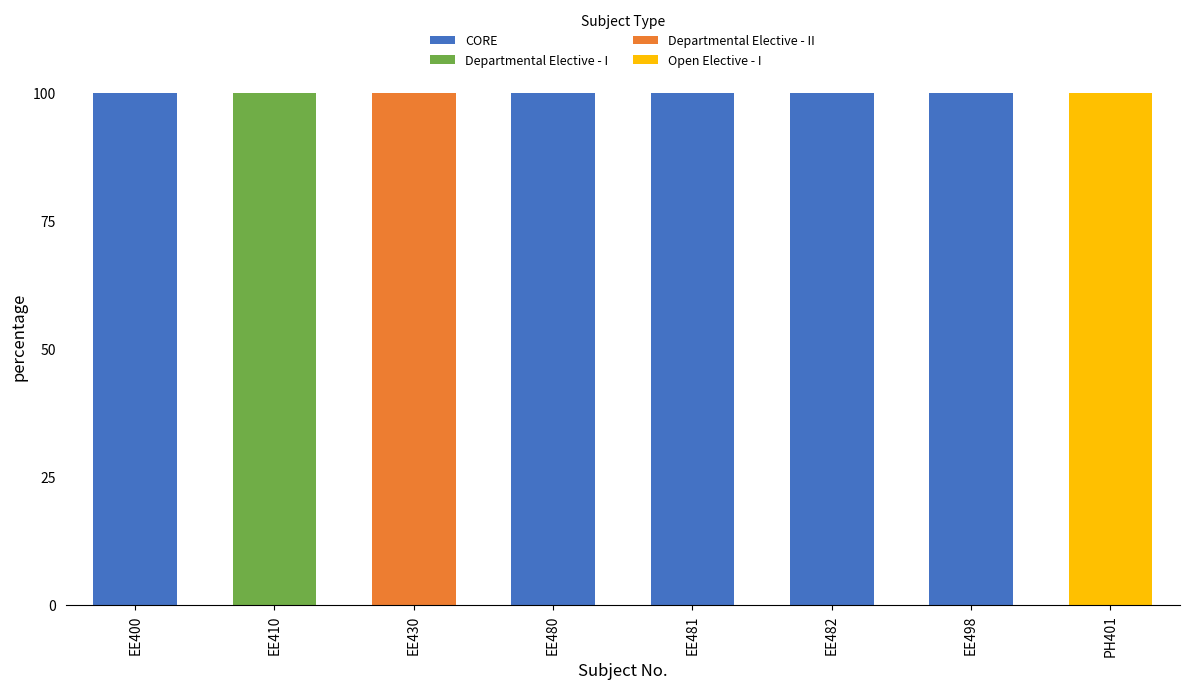

Are the bars grouped side by side (vs. stacked)?

No